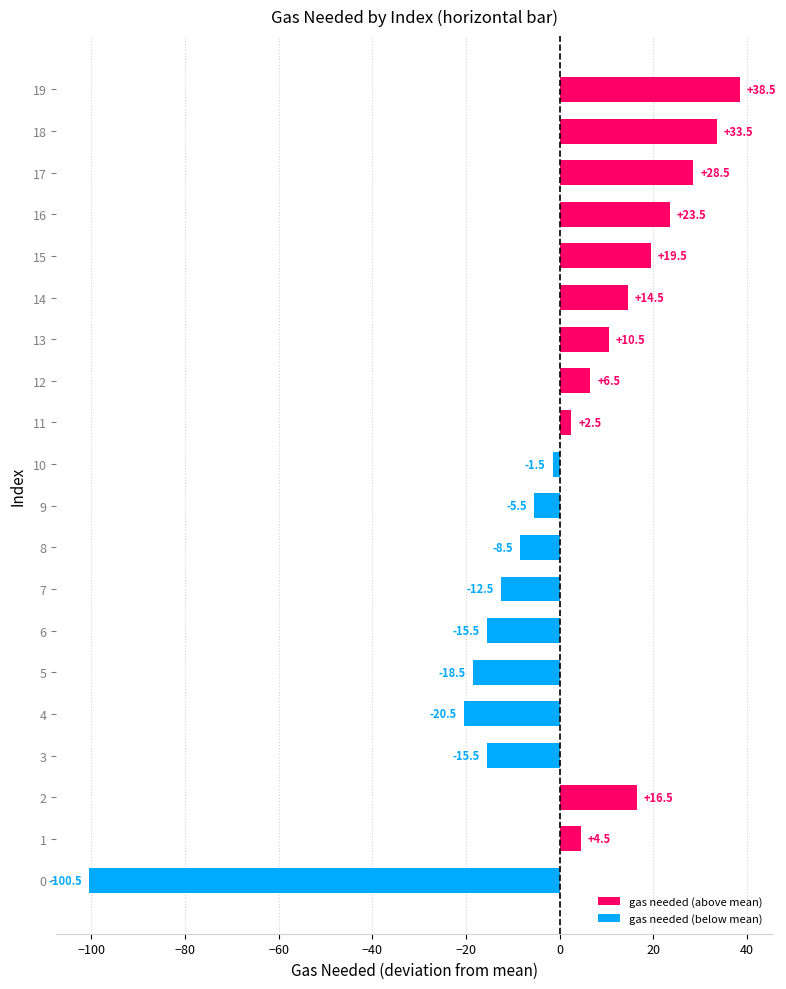

Read the value at 0.

-100.5